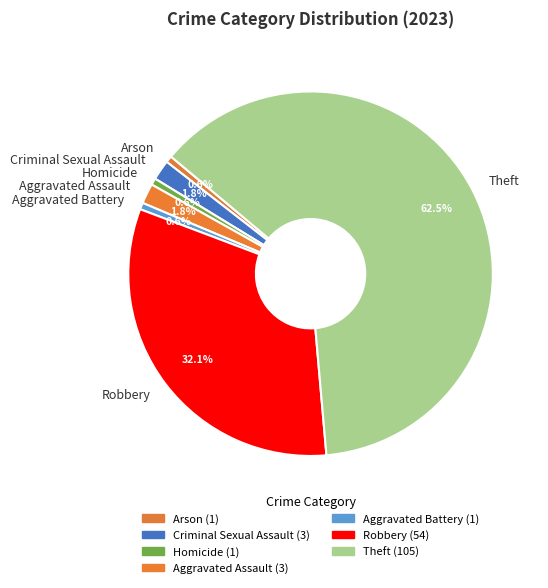

Count the number of slices in the pie.

7